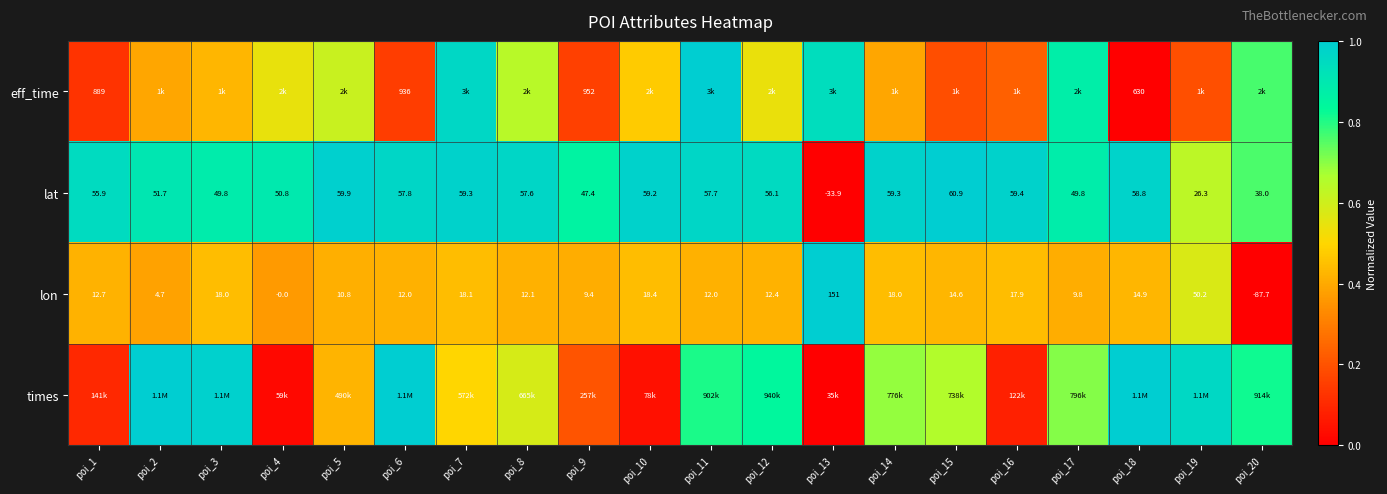

How many values in lon are below zero?

1